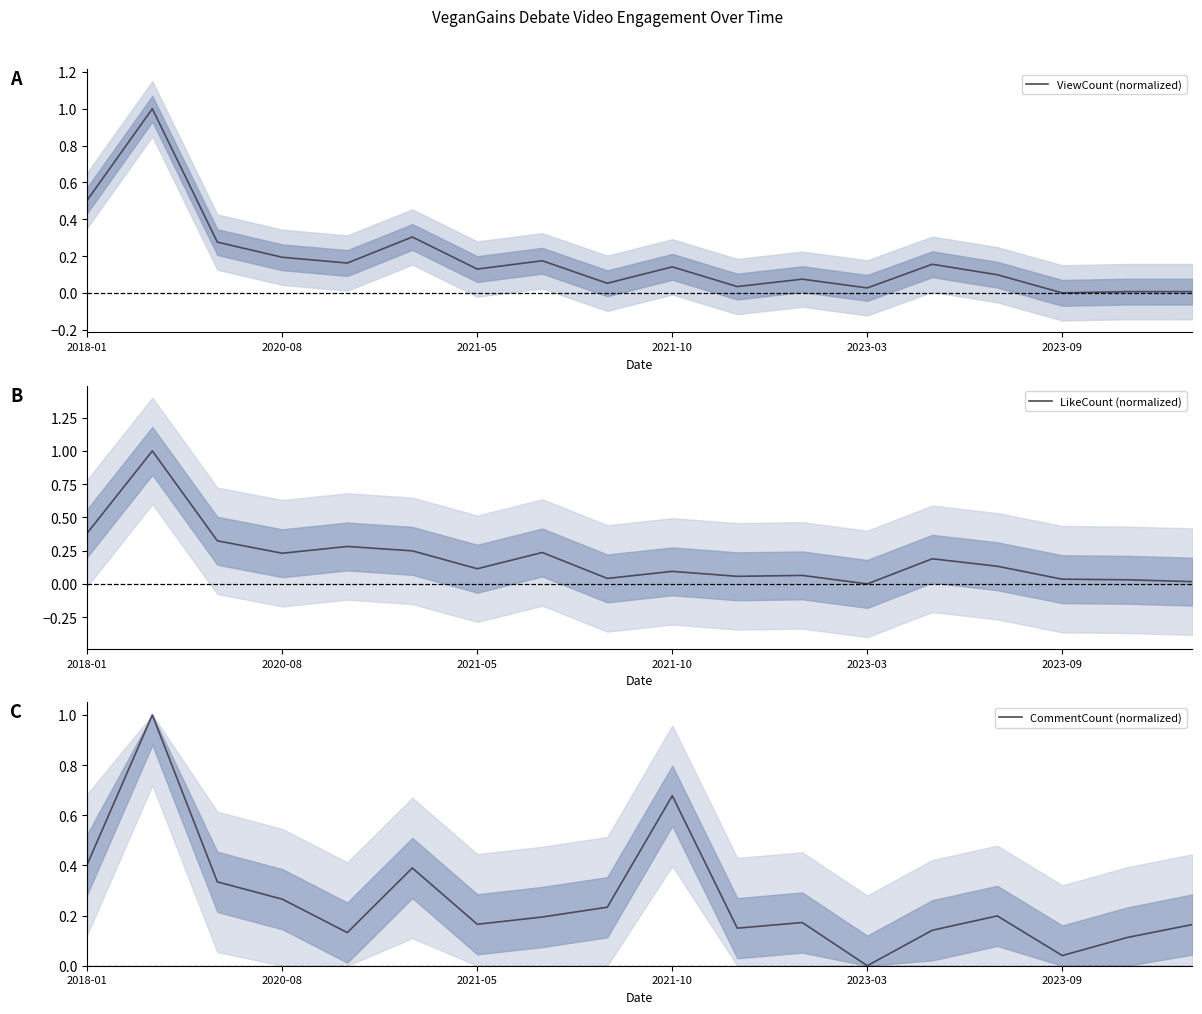

How many values in the ViewCount (normalized) series exceed 0?

17